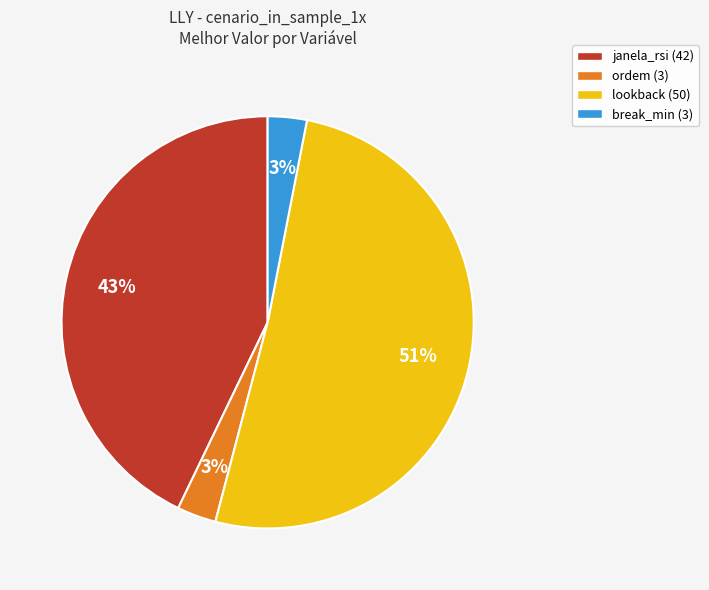

Which has a higher value, break_min (3) or janela_rsi (42)?

janela_rsi (42)